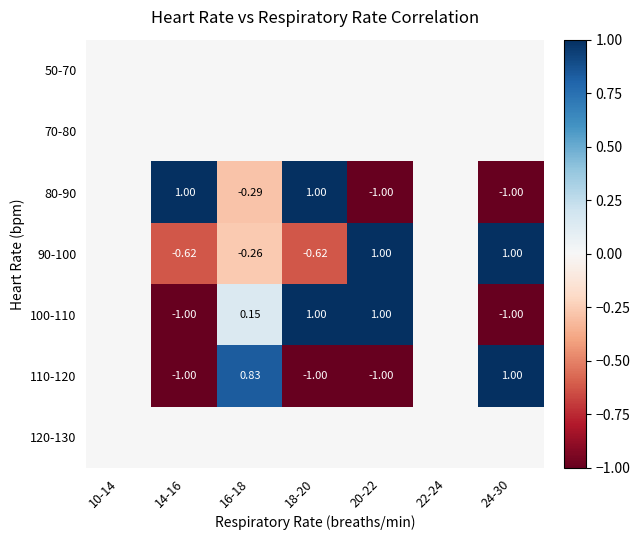

What is the sum of all 100-110 values?

0.1